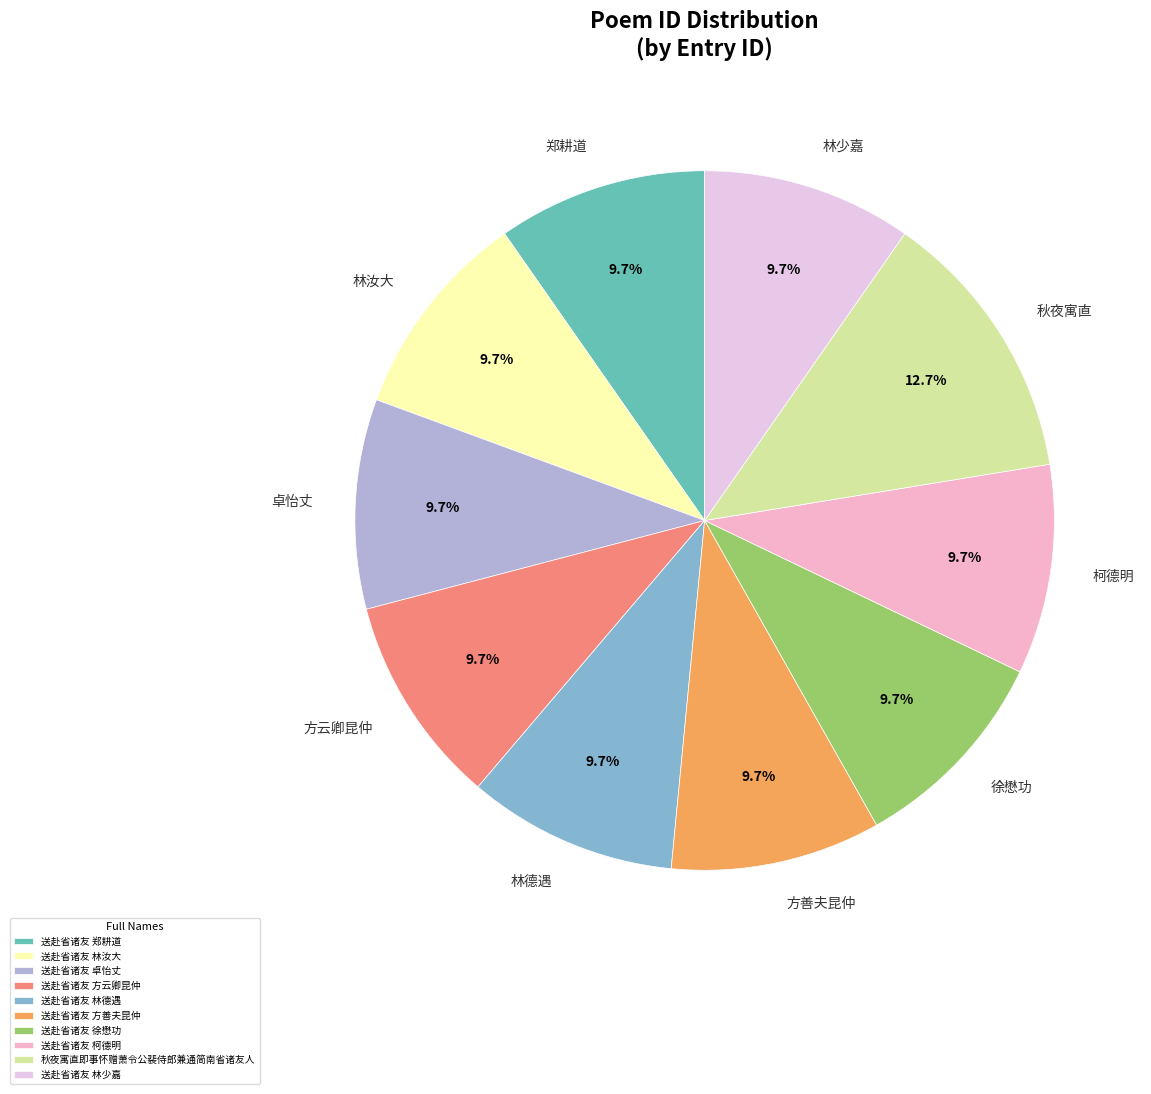

To the nearest percent, what is the average slice percentage?

10%